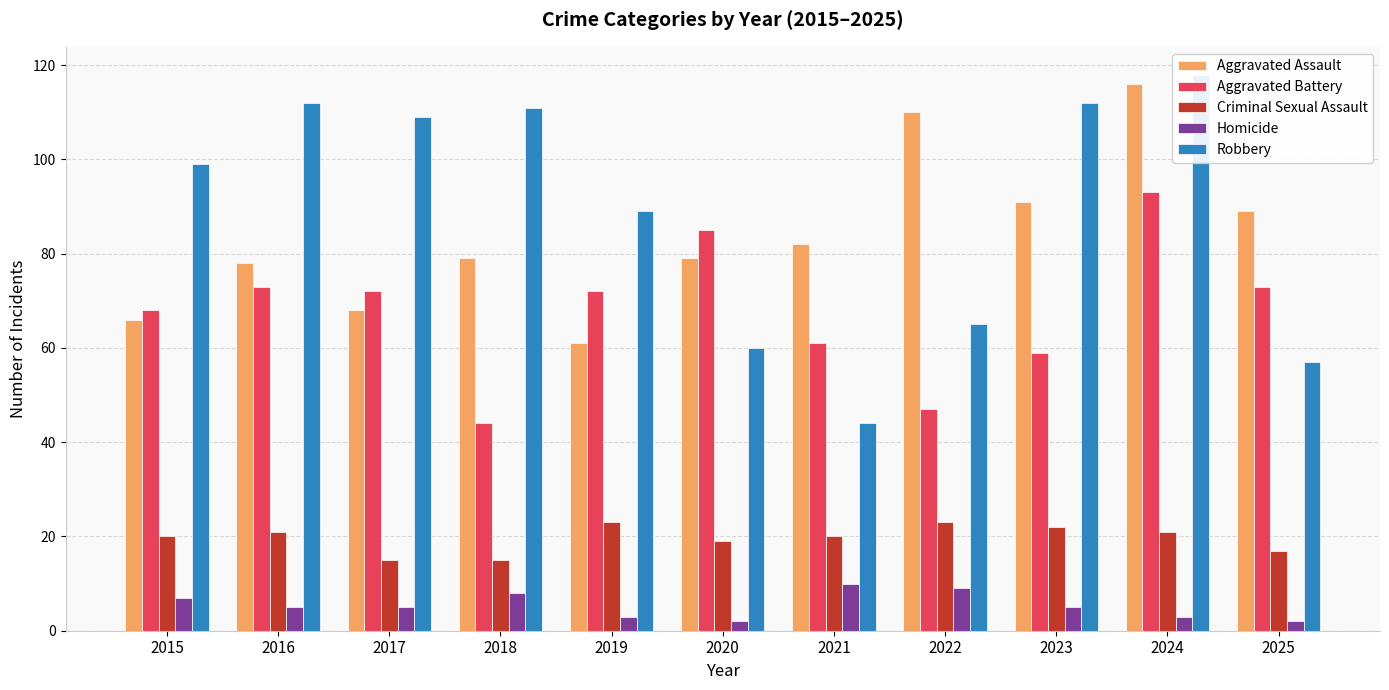

Rank the series by their maximum value, from lowest to highest.

Homicide, Criminal Sexual Assault, Aggravated Battery, Aggravated Assault, Robbery